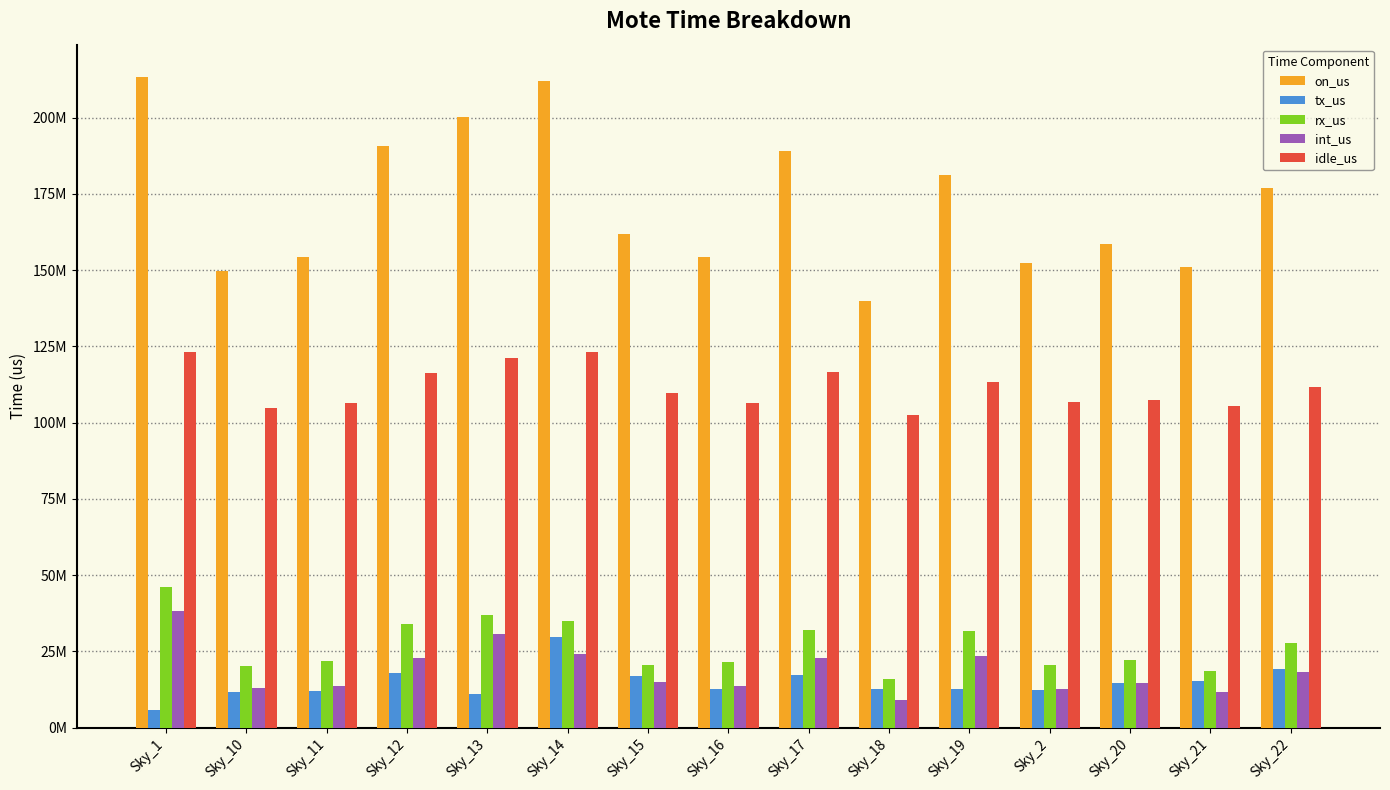

Reading left to right, extract all data points from this chart.

on_us: Sky_1=213287733	Sky_10=149755494	Sky_11=154158328	Sky_12=190790168	Sky_13=200133714	Sky_14=212131951	Sky_15=162005347	Sky_16=154257122	Sky_17=189115377	Sky_18=140016576	Sky_19=181274782	Sky_2=152308825	Sky_20=158721196	Sky_21=151113728	Sky_22=176898975
tx_us: Sky_1=5647549	Sky_10=11679844	Sky_11=12137493	Sky_12=17880779	Sky_13=11042118	Sky_14=29778641	Sky_15=16808168	Sky_16=12636351	Sky_17=17354830	Sky_18=12536848	Sky_19=12813580	Sky_2=12185416	Sky_20=14694389	Sky_21=15230135	Sky_22=19249998
rx_us: Sky_1=46078117	Sky_10=20060328	Sky_11=21851325	Sky_12=33948191	Sky_13=36931588	Sky_14=35035600	Sky_15=20401501	Sky_16=21410992	Sky_17=32155091	Sky_18=15806016	Sky_19=31542046	Sky_2=20683923	Sky_20=22096294	Sky_21=18689665	Sky_22=27753825
int_us: Sky_1=38287775	Sky_10=13114658	Sky_11=13673627	Sky_12=22826416	Sky_13=30827429	Sky_14=23997310	Sky_15=14919572	Sky_16=13736483	Sky_17=22967911	Sky_18=9010205	Sky_19=23533399	Sky_2=12629568	Sky_20=14577893	Sky_21=11743933	Sky_22=18090547
idle_us: Sky_1=123274292	Sky_10=104900664	Sky_11=106495883	Sky_12=116134782	Sky_13=121332579	Sky_14=123320400	Sky_15=109876106	Sky_16=106473296	Sky_17=116637545	Sky_18=102663507	Sky_19=113385757	Sky_2=106809918	Sky_20=107352620	Sky_21=105449995	Sky_22=111804605